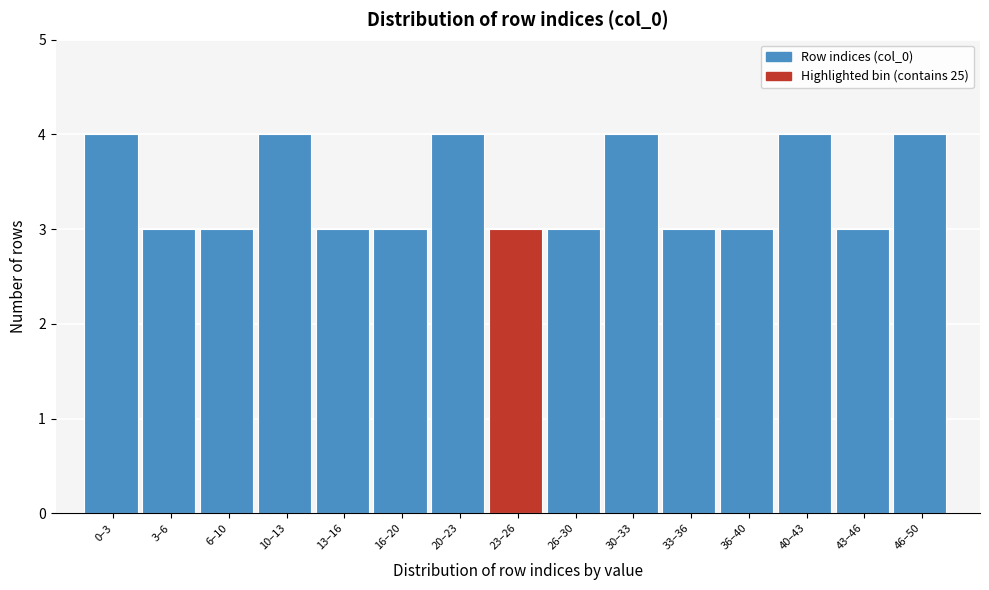

Reading right to left, transcribe all the data shown in this chart.

4	3	4	3	3	4	3	3	4	3	3	4	3	3	4